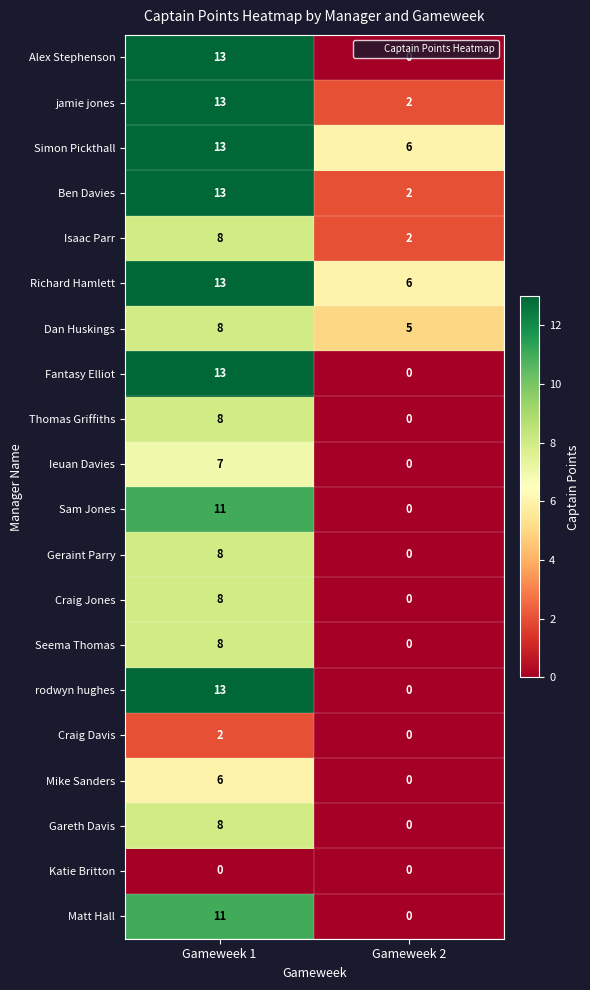

The value of Isaac Parr at Gameweek 1 is 13. True or false?

False